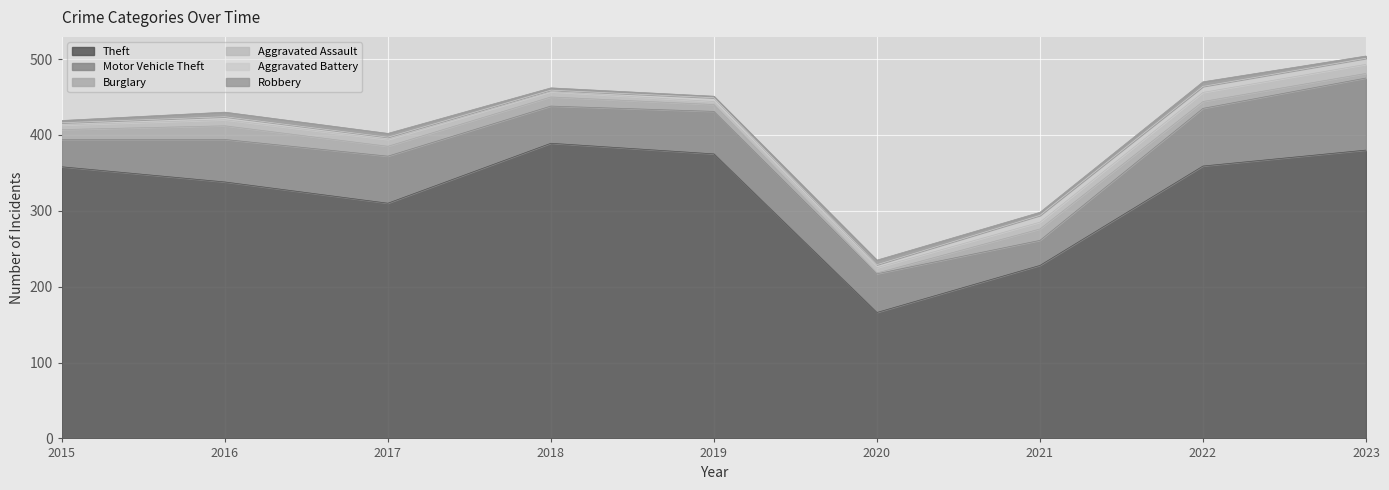

At which category is the sum across all series the highest?

2023